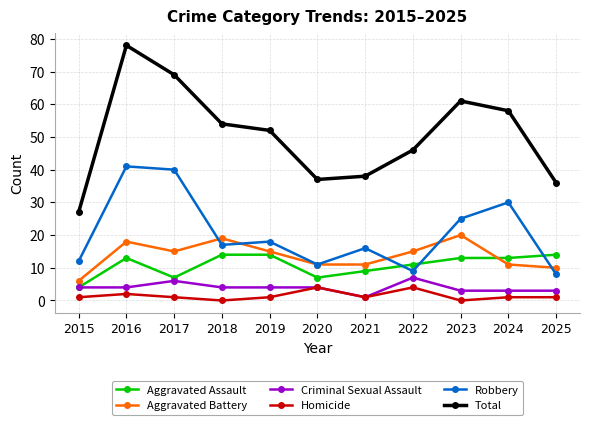

Where is the first local minimum for Homicide?

2018